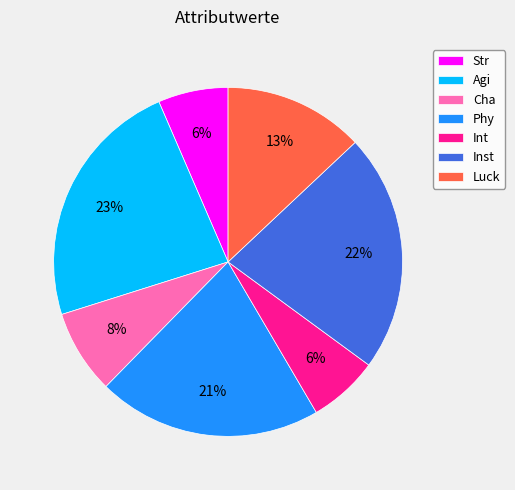

To the nearest percent, what portion does Cha represent?

8%